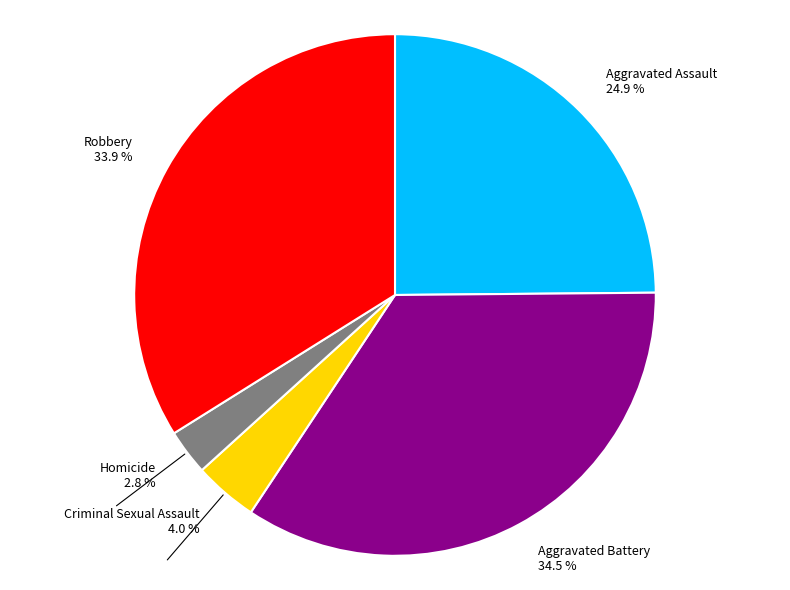

Combined, do Homicide and Criminal Sexual Assault account for over 50%?

No